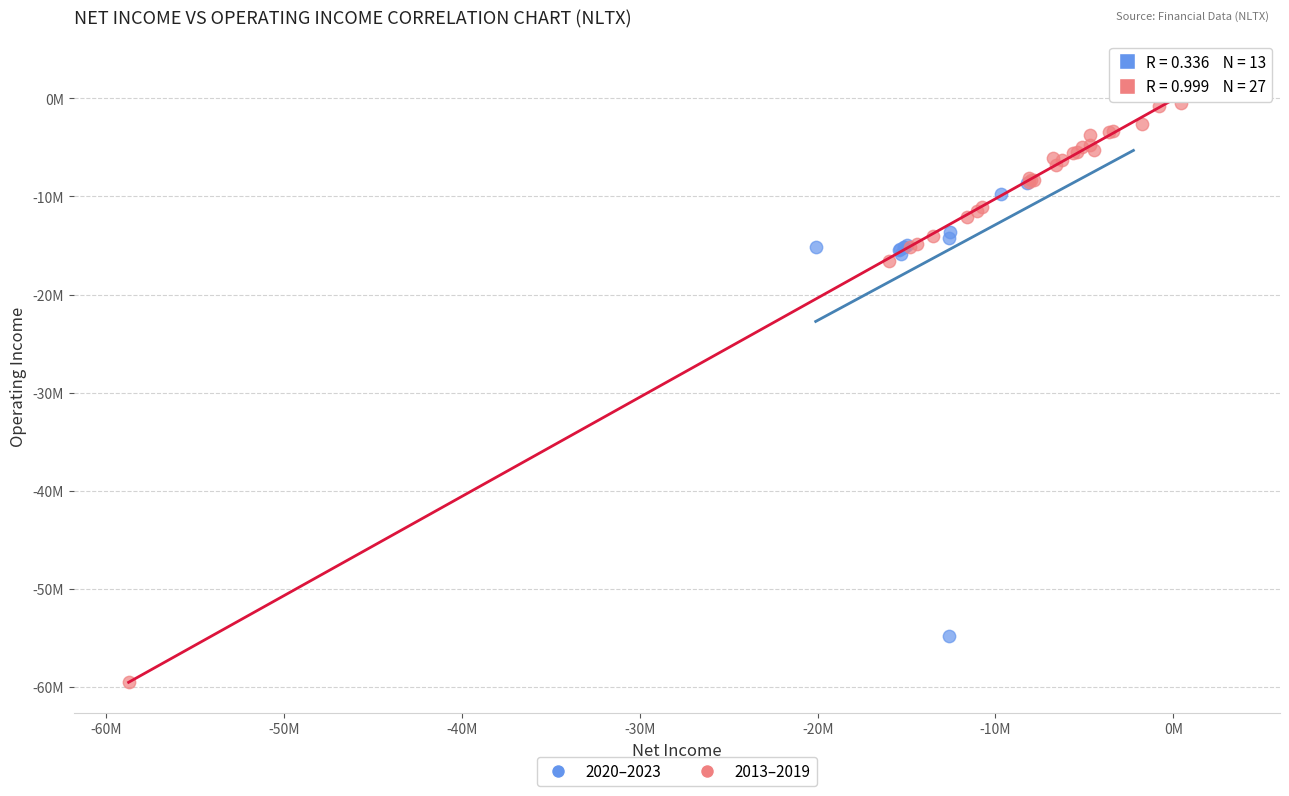

Which series reaches the minimum Y coordinate?

2013–2019